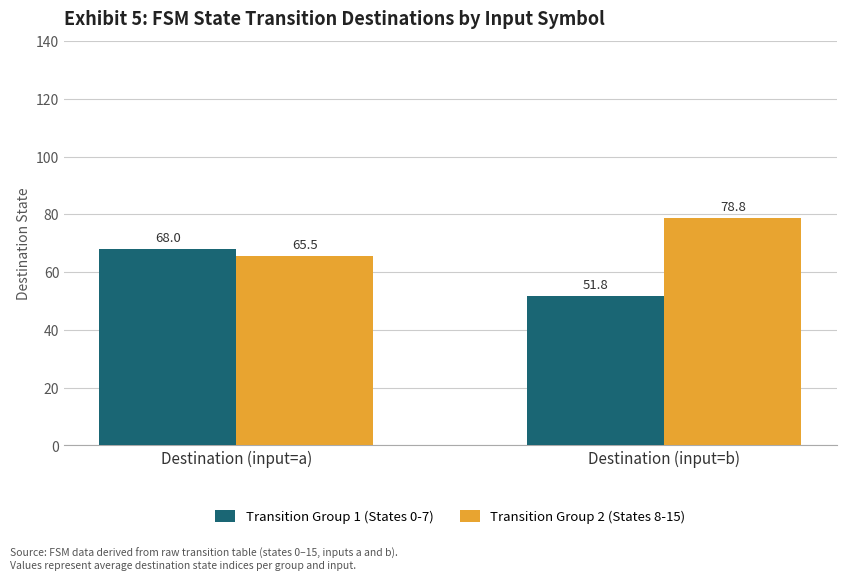

At which label does Transition Group 2 (States 8-15) first exceed 78?

Destination (input=b)